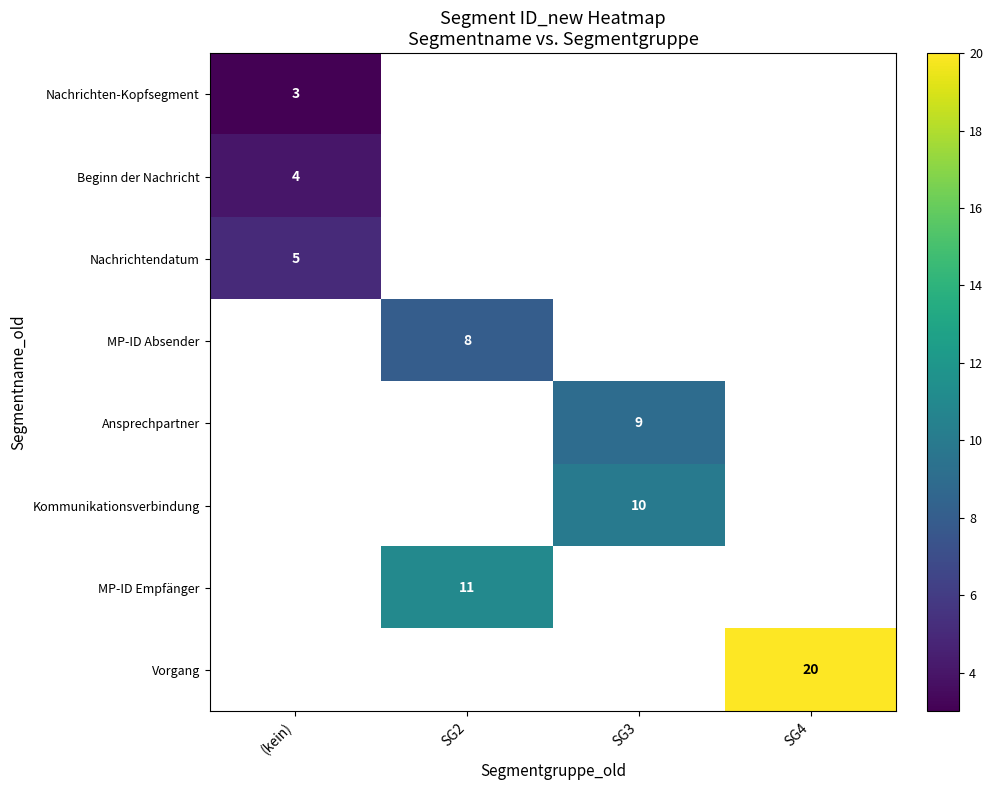

The MP-ID Absender series shows 8 at SG2. True or false?

True